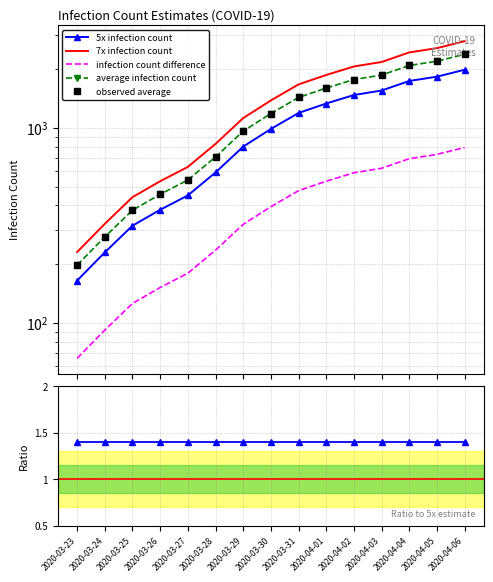

At which label is infection count difference closest to 429?

2020-03-30